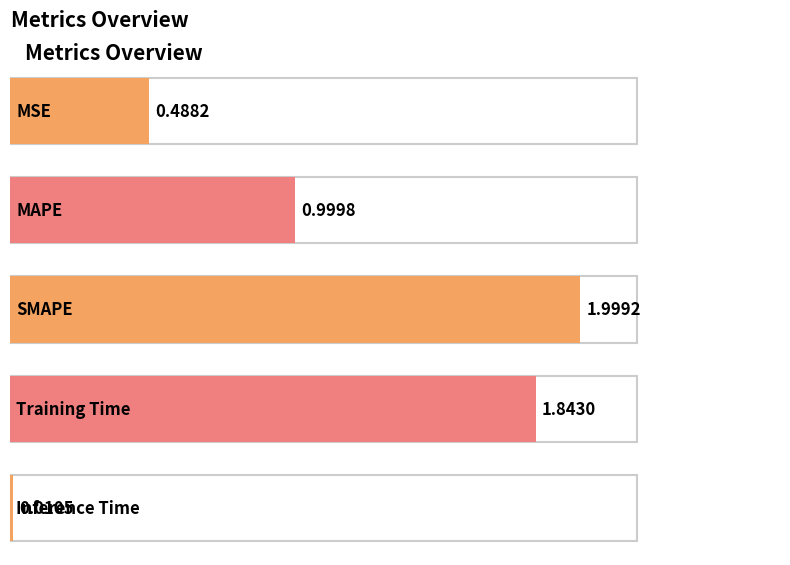

What is the change in value from Training Time to Inference Time?

-1.8